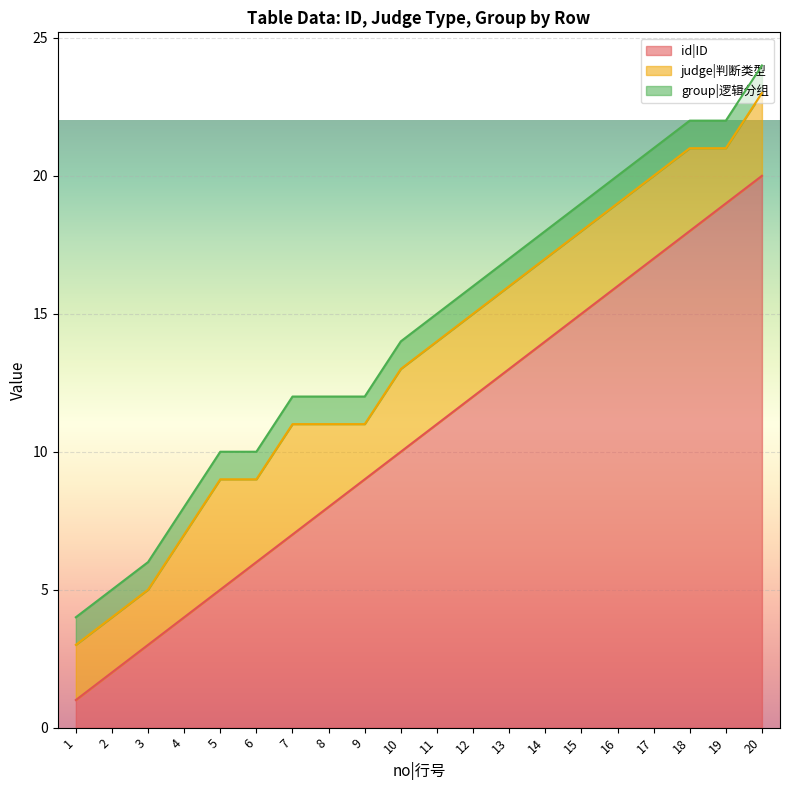

What is the lowest value of the judge|判断类型 series?

2